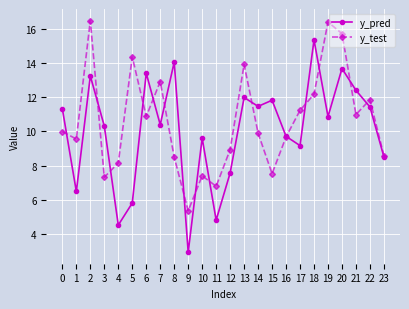

Which series has the largest range (max minus min)?

y_pred